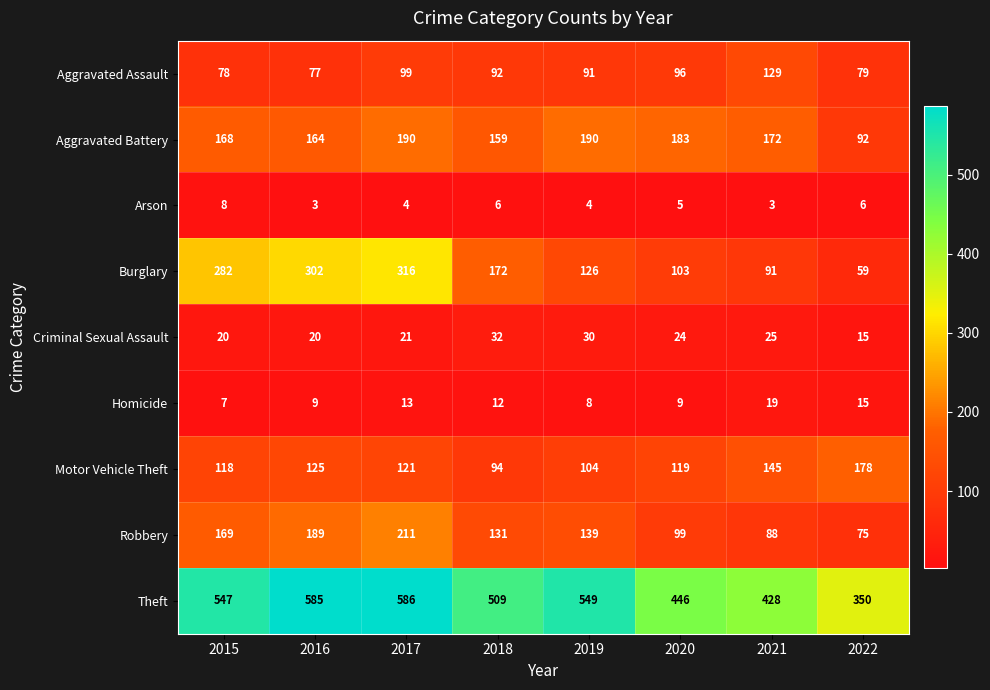

The value of Criminal Sexual Assault at 2019 is 12. True or false?

False